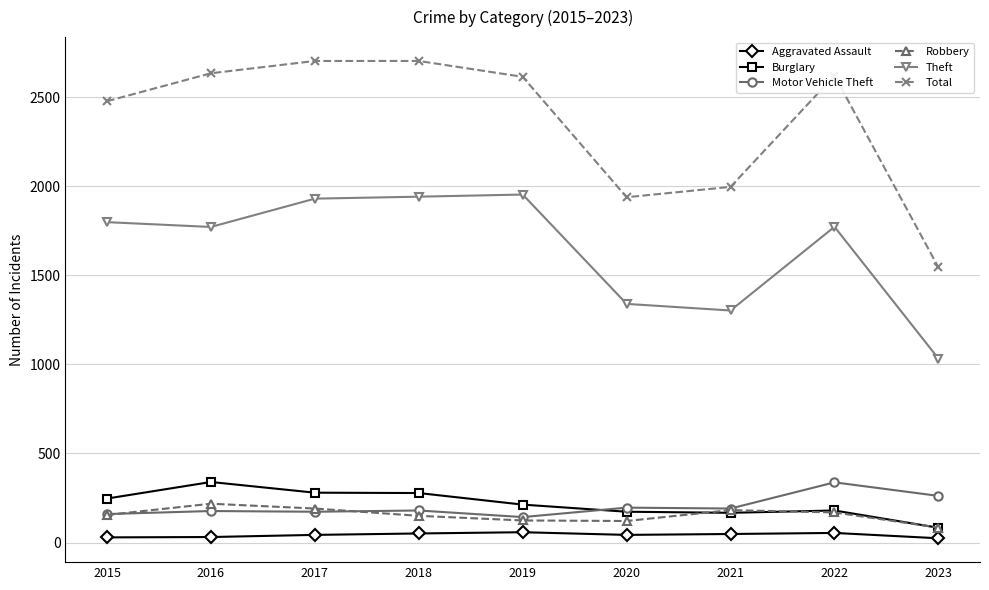

What is the lowest value of the Burglary series?

83